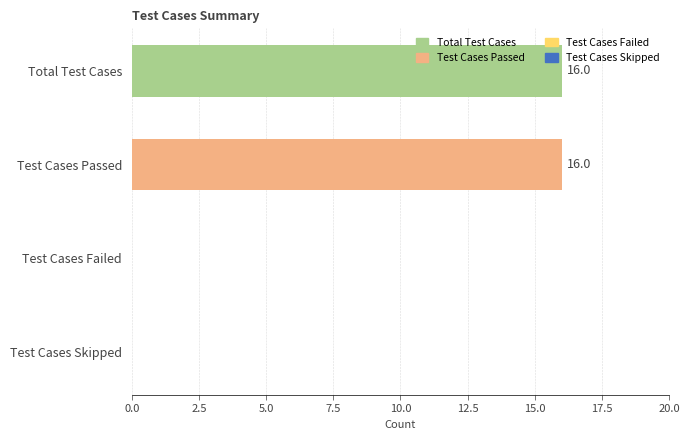

What is the sum of all values?

32